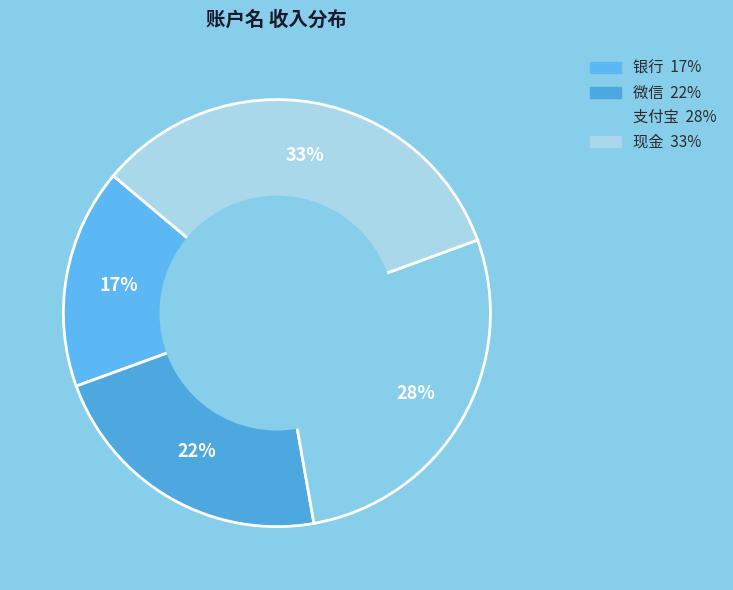

Which slice is the largest?

现金